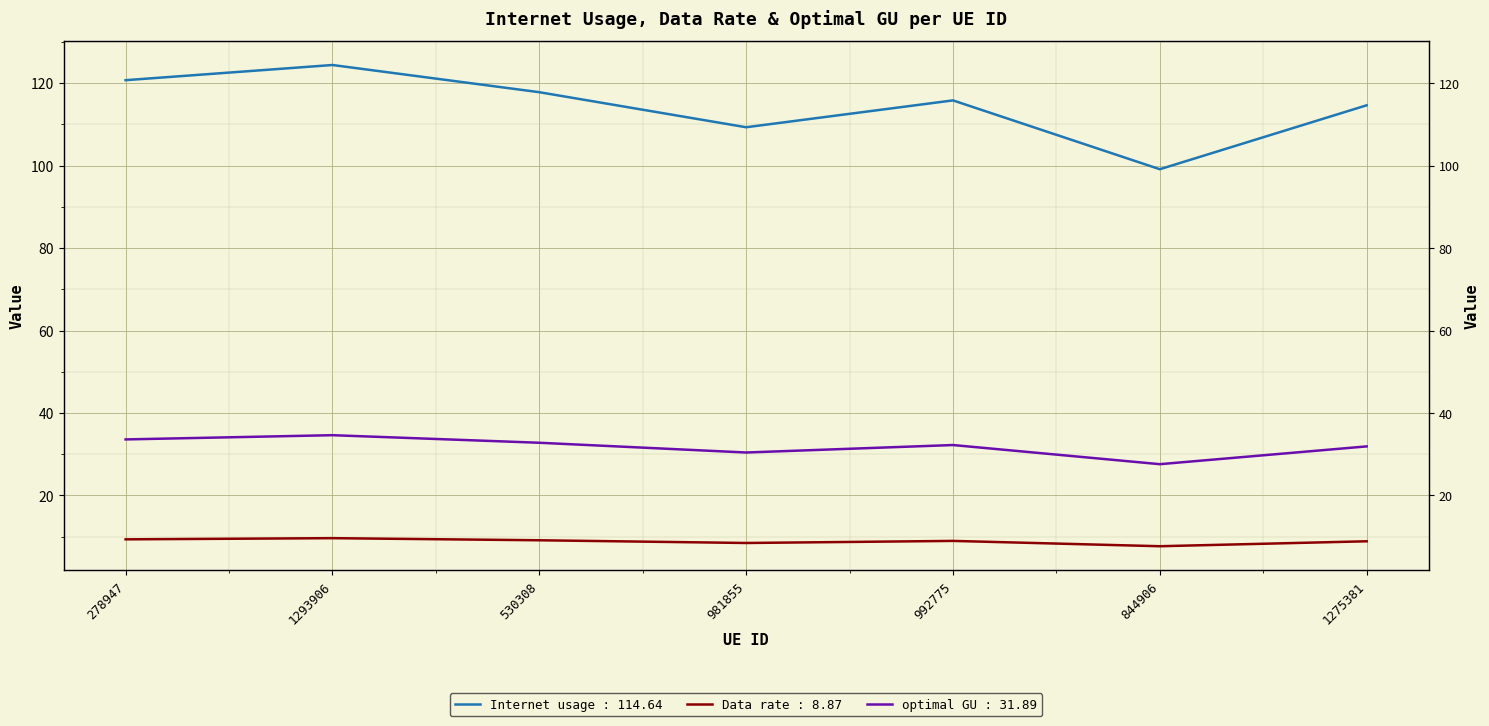

Reading left to right, what are all the values shown in this chart?

Internet usage: 278947=120.7	1293906=124.4	530308=117.8	981855=109.3	992775=115.8	844906=99.1	1275381=114.6
Data rate: 278947=9.3	1293906=9.6	530308=9.1	981855=8.5	992775=9.0	844906=7.7	1275381=8.9
optimal GU: 278947=33.6	1293906=34.6	530308=32.8	981855=30.4	992775=32.2	844906=27.6	1275381=31.9